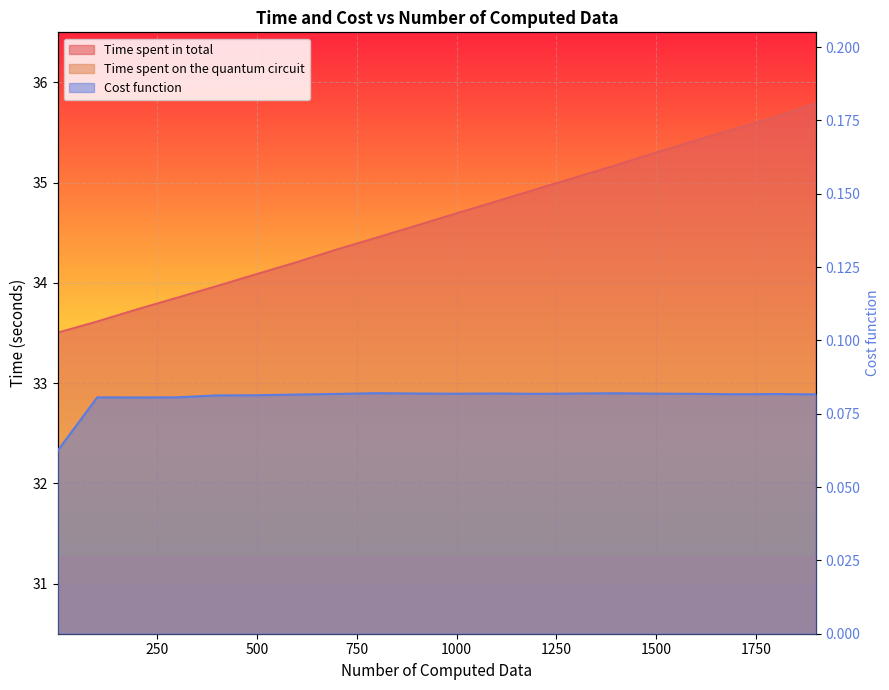

True or false: Time spent in total and Cost function intersect in this chart.

False